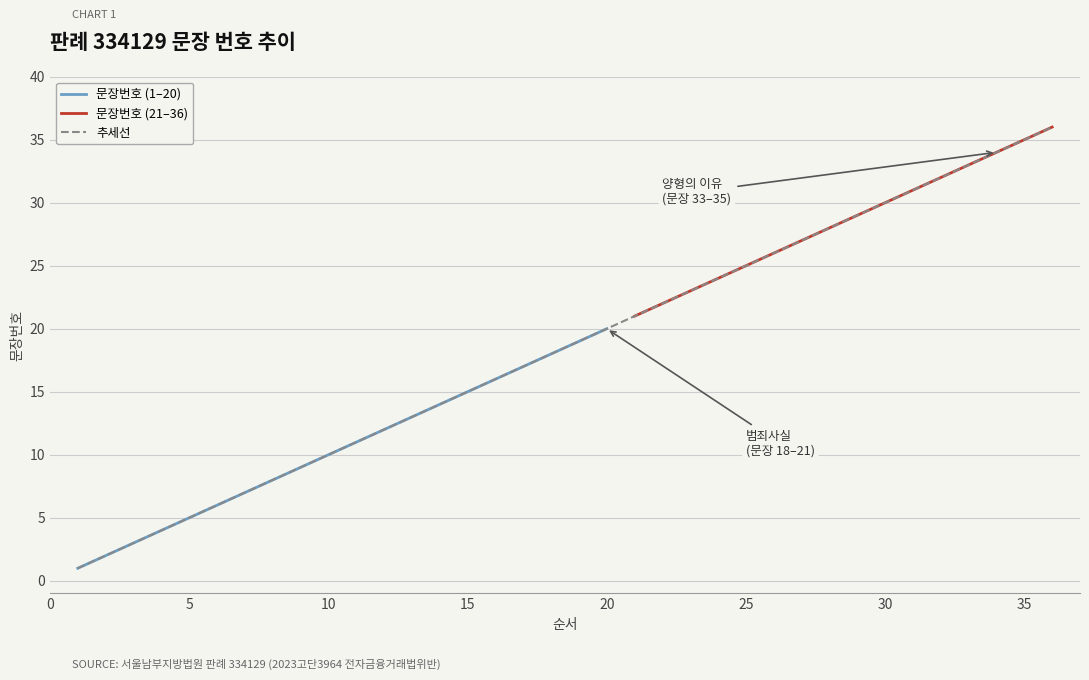

What is the smallest value displayed?

1.0